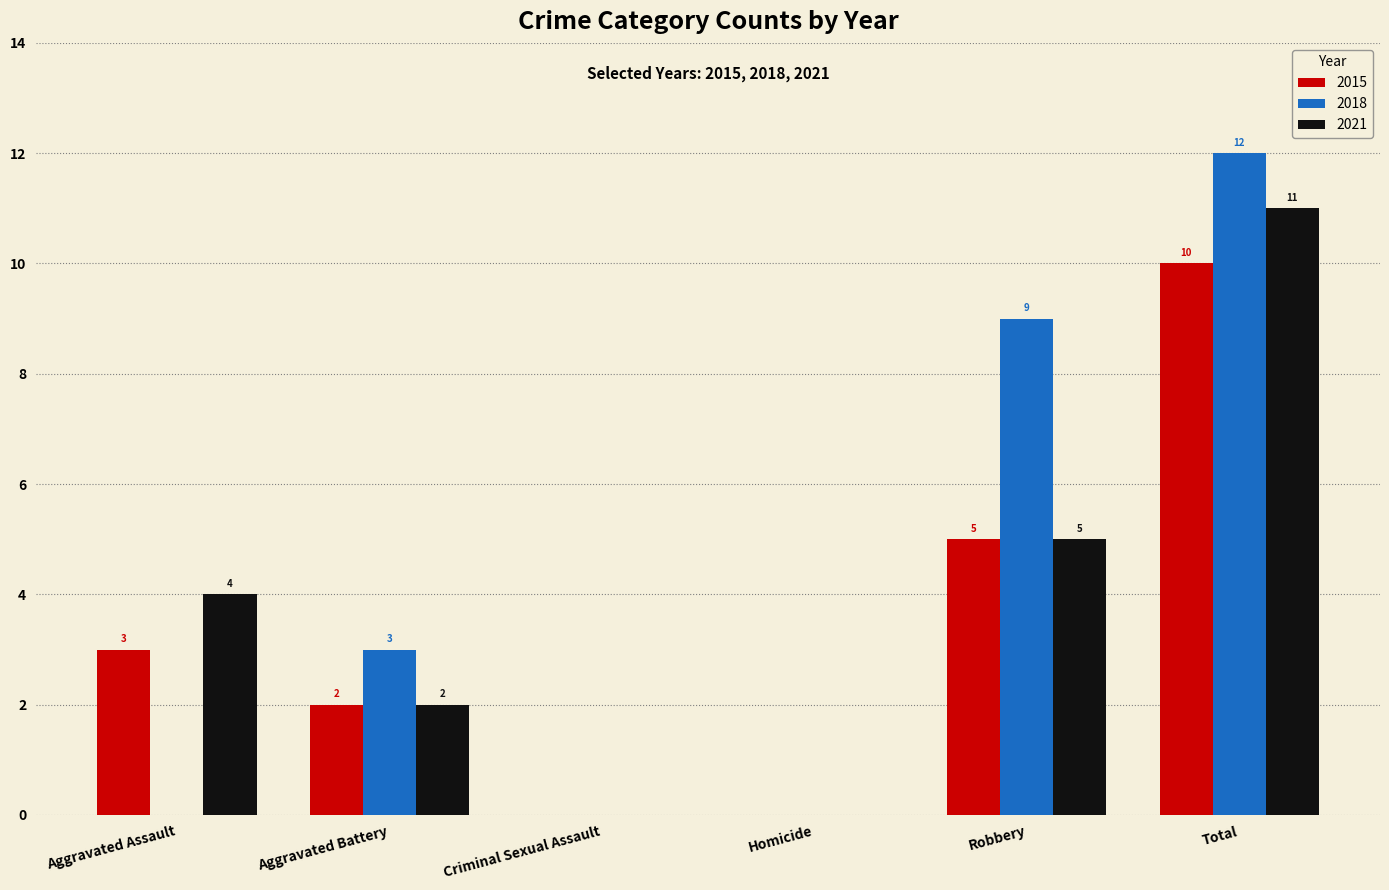

Does the chart contain stacked bars?

No